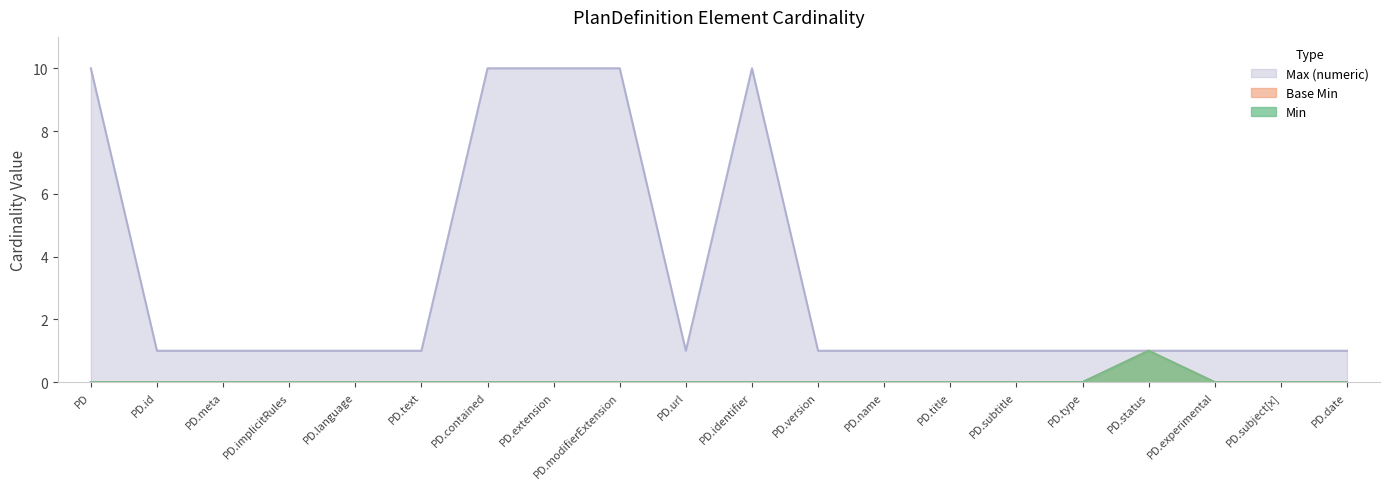

The value of Base Min at PD.contained is -1. True or false?

False